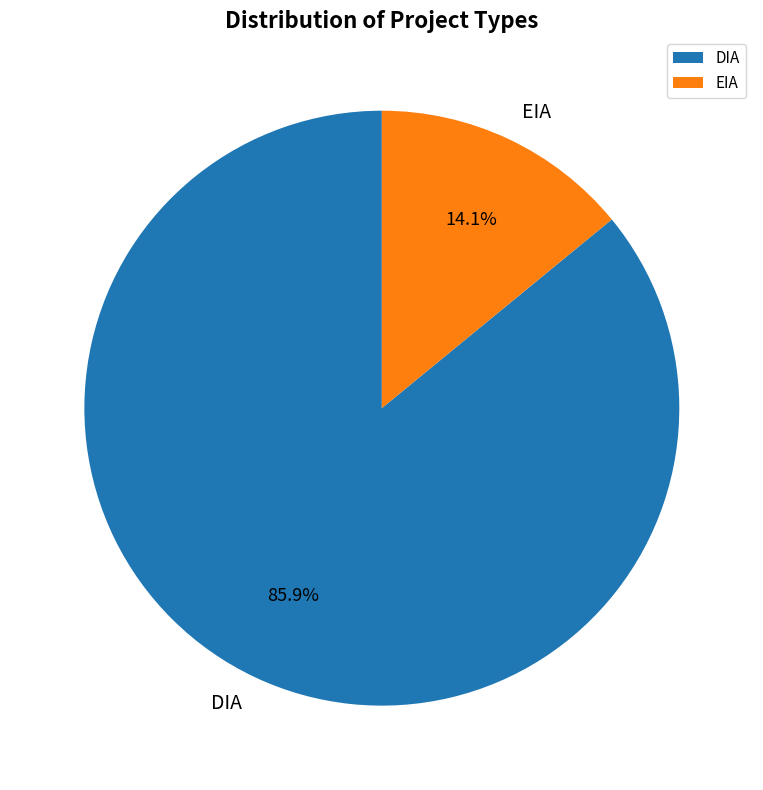

To the nearest percent, what is the combined percentage of DIA and EIA?

100%